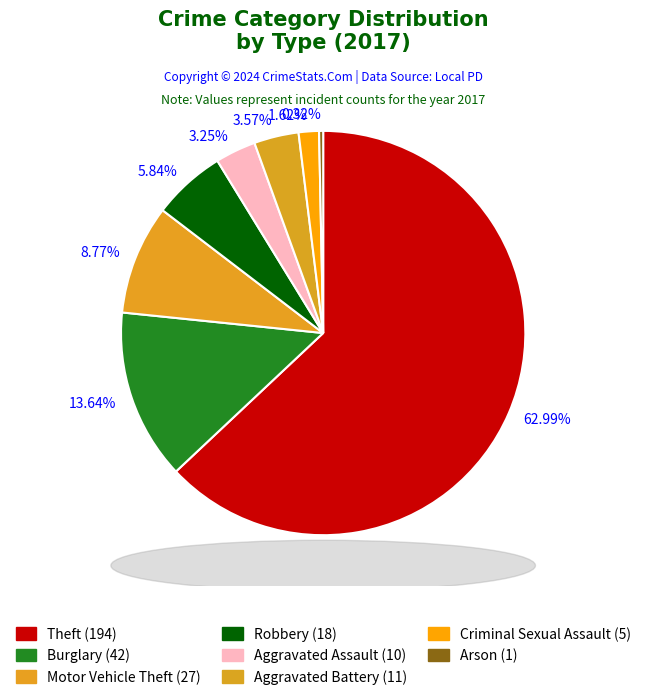

What is the ratio of the value at Motor Vehicle Theft to the value at Aggravated Assault?

2.7